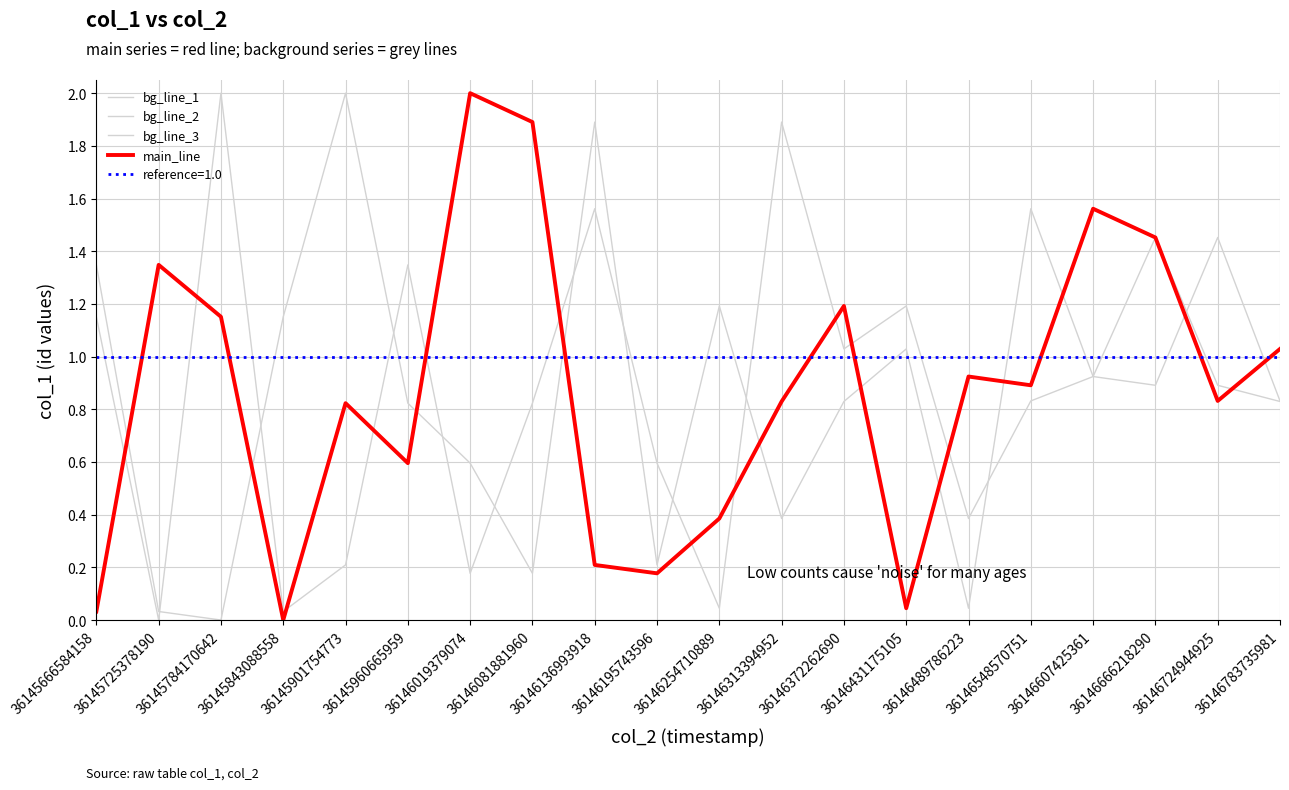

What is the sum of all bg_line_1 values?

17.4